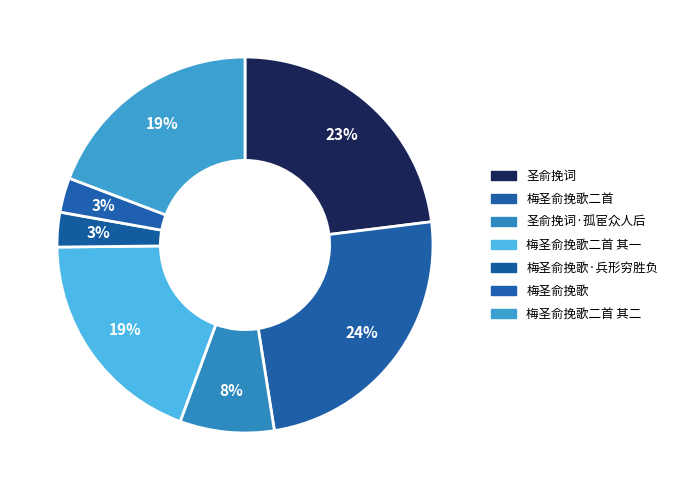

Count the number of slices in the pie.

7